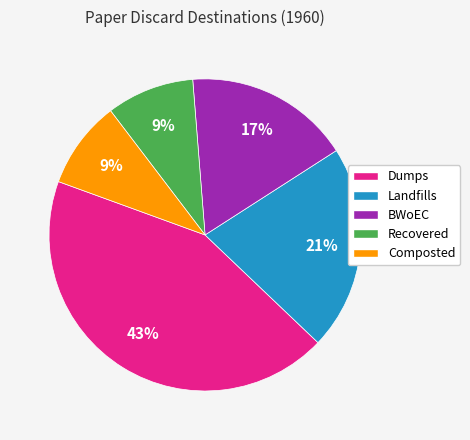

The Composted slice represents 19% of the pie. True or false?

False